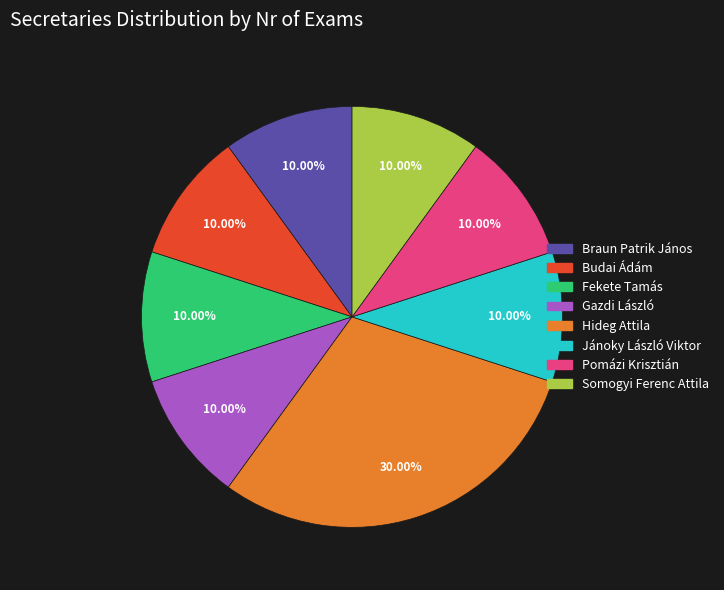

To the nearest percent, what is the difference between the largest and smallest slice percentages?

20%